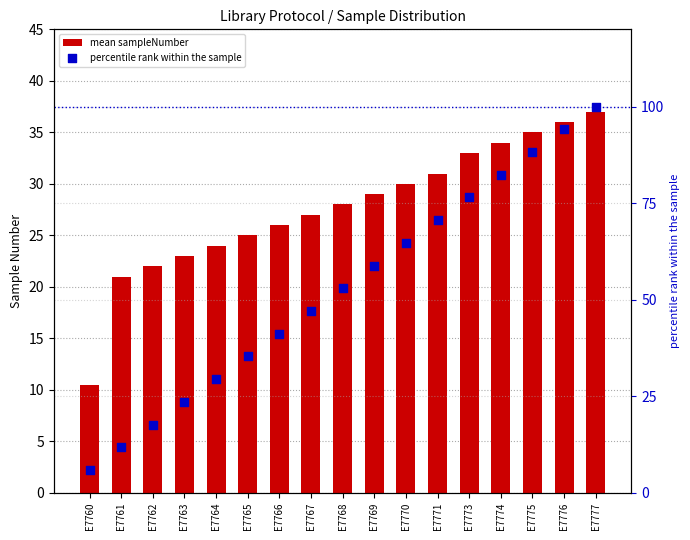

Which series reaches the minimum Y coordinate?

percentile rank within the sample